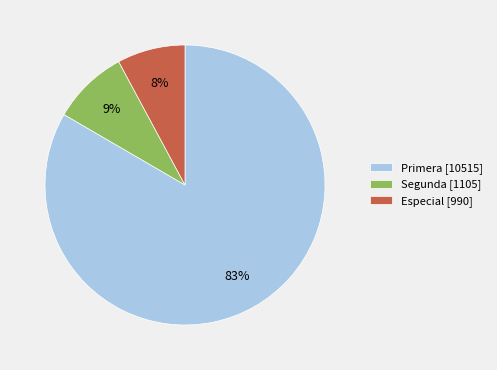

To the nearest percent, what portion does Primera [10515] represent?

83%